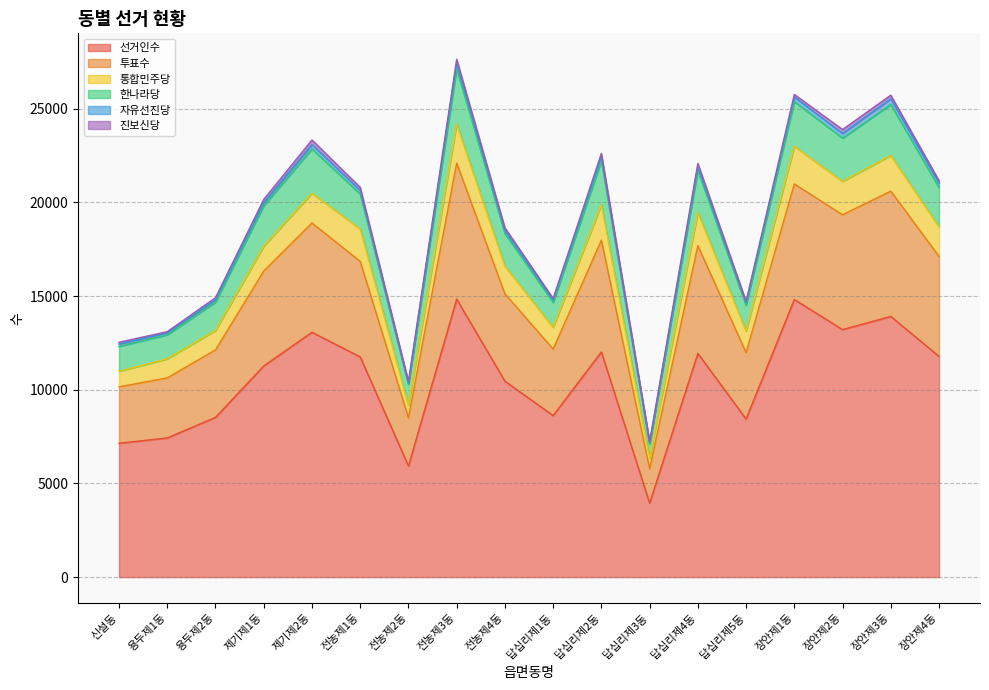

The value of 선거인수 at 용두제2동 is 8525. True or false?

True